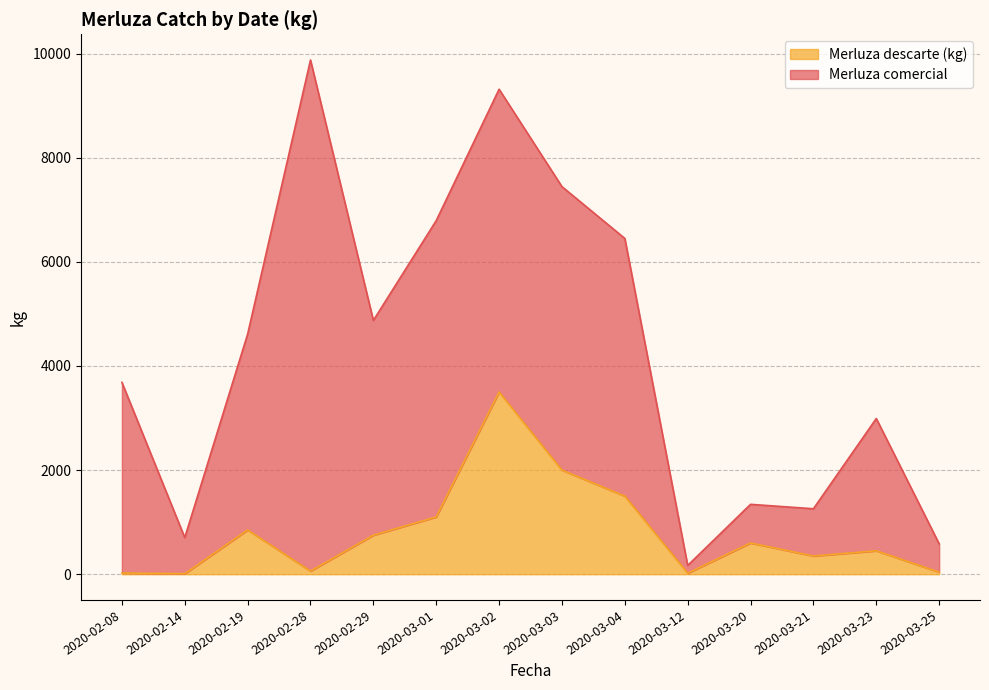

What is the difference between the Merluza descarte (kg) values at 2020-02-08 and 2020-03-12?

3.0